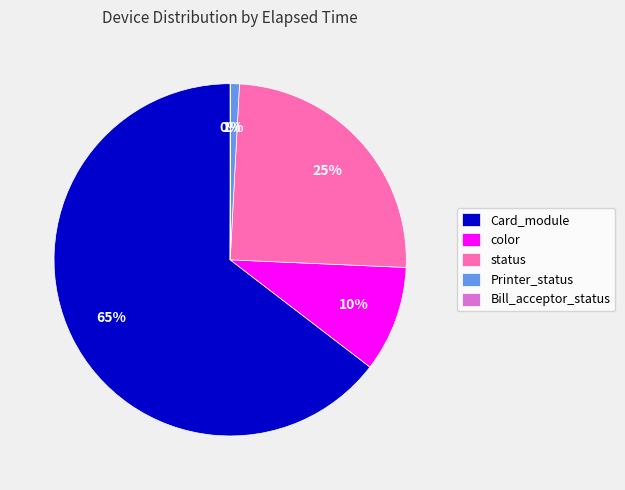

True or false: color accounts for 4% of the total.

False